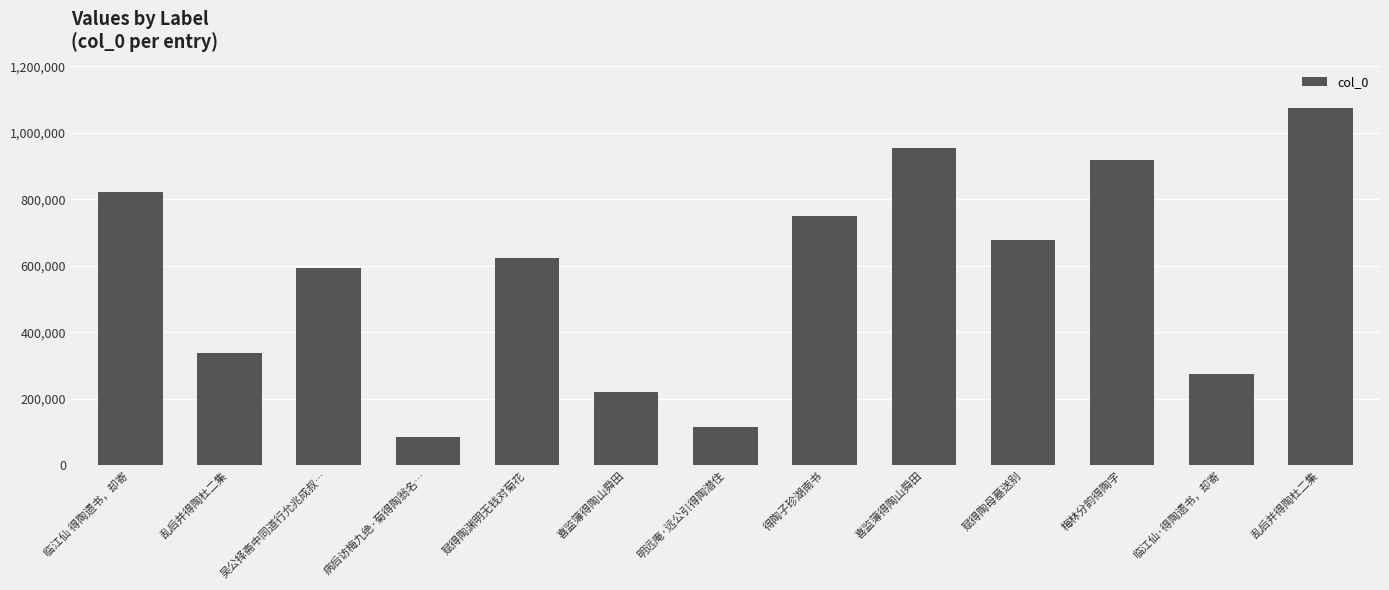

Count the number of data series in this chart.

1